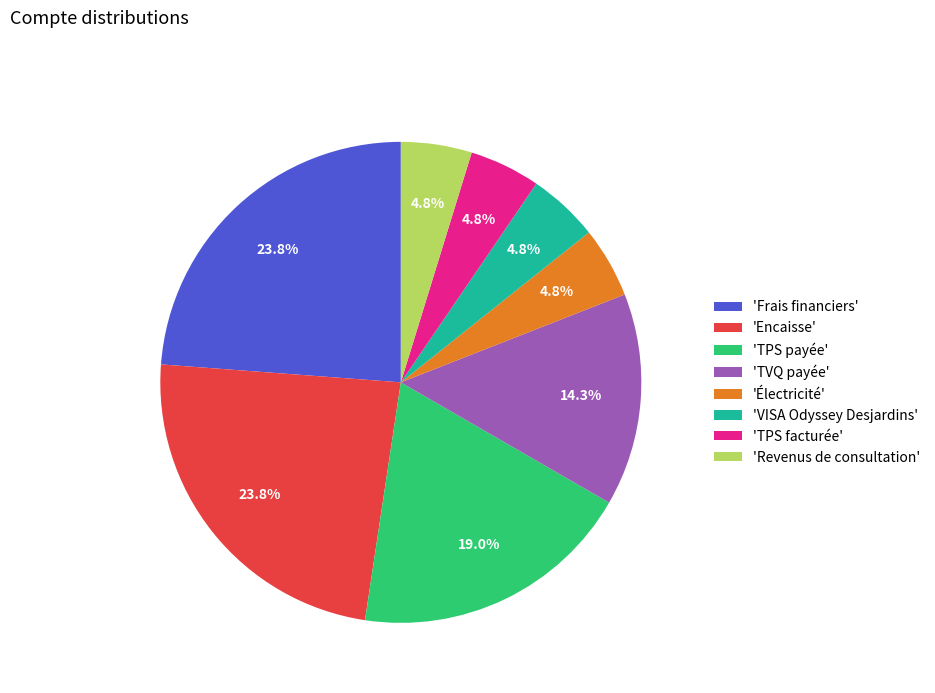

Do 'Électricité' and 'VISA Odyssey Desjardins' together represent more than half of the pie?

No